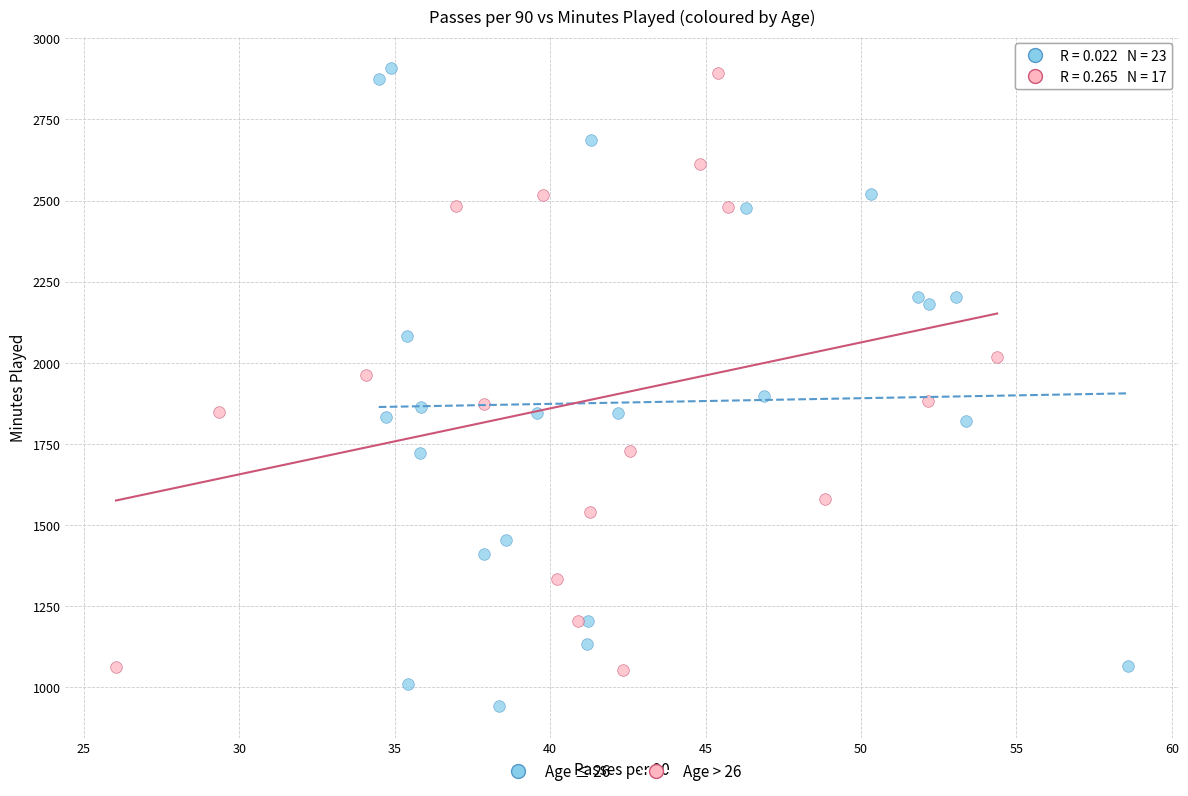

Which series reaches the minimum Y coordinate?

Age ≤ 26